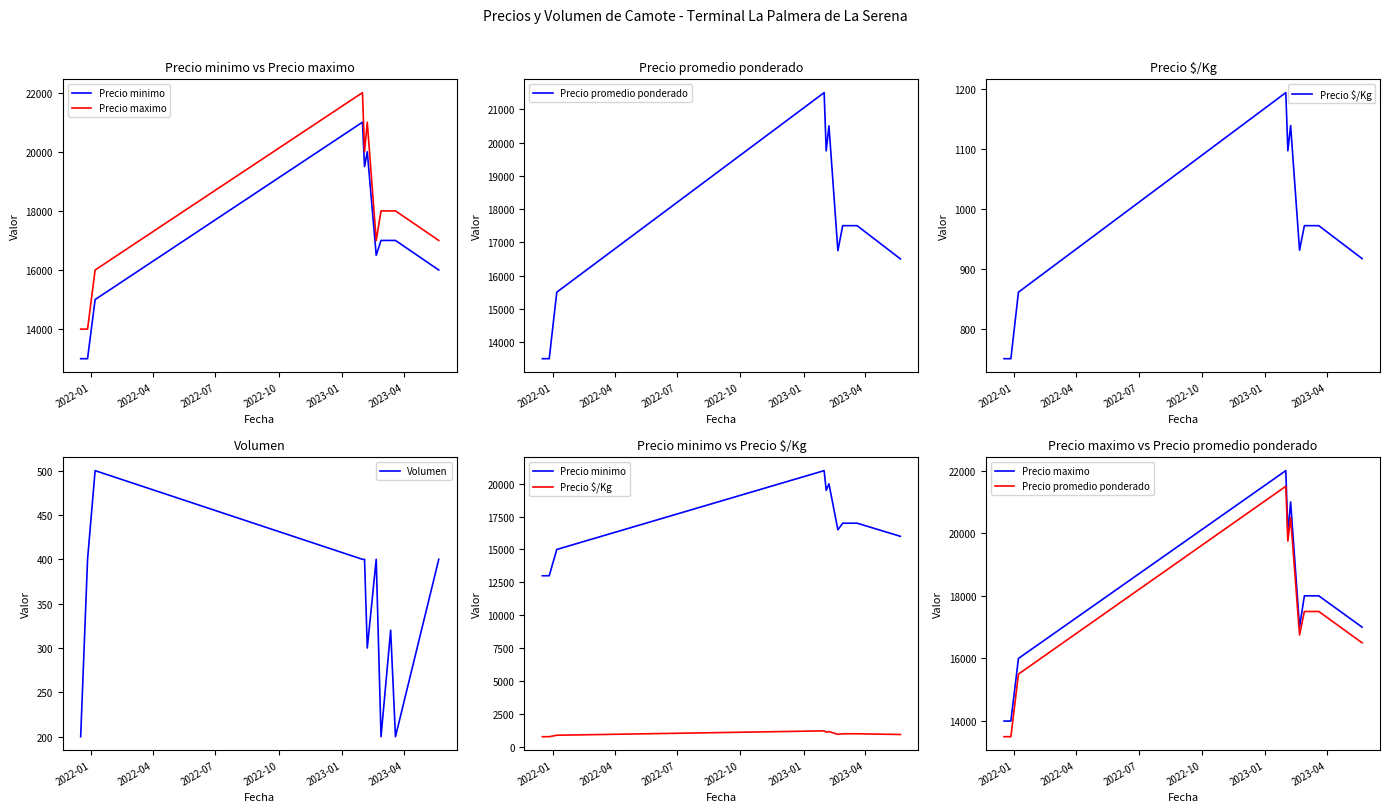

Reading left to right, transcribe all the data shown in this chart.

Precio minimo: 13000	13000	15000	21000	19500	20000	16500	17000	17000	17000	16000
Precio maximo: 14000	14000	16000	22000	20000	21000	17000	18000	18000	18000	17000
Precio promedio ponderado: 13500	13500	15500	21500	19750	20500	16750	17500	17500	17500	16500
Precio $/Kg: 750	750	861	1194	1097	1139	931	972	972	972	917
Volumen: 200	400	500	400	400	300	400	200	320	200	400